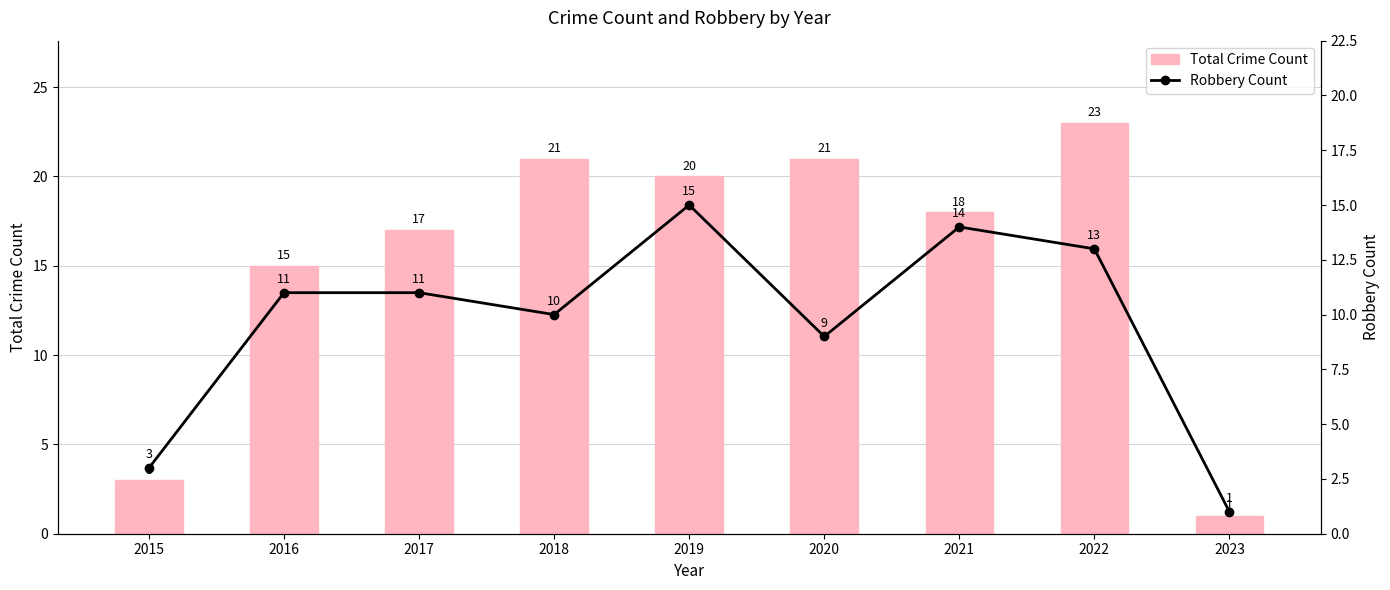

What is the difference between the Total Crime Count values at 2019 and 2016?

5